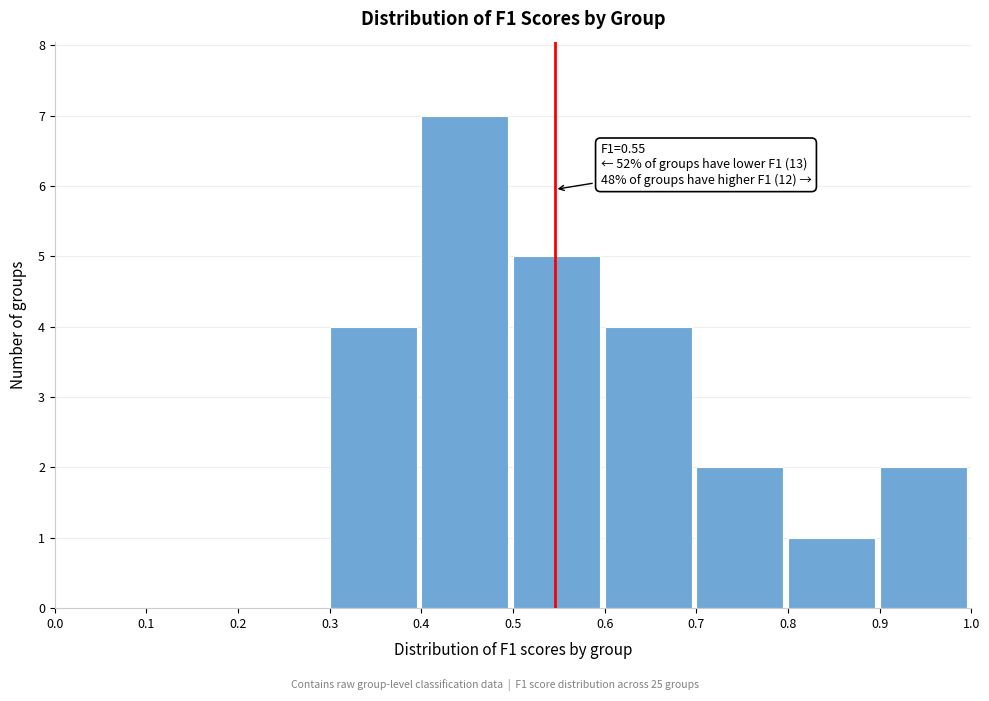

Which range on the x-axis has the tallest bar?

0.4 to 0.5